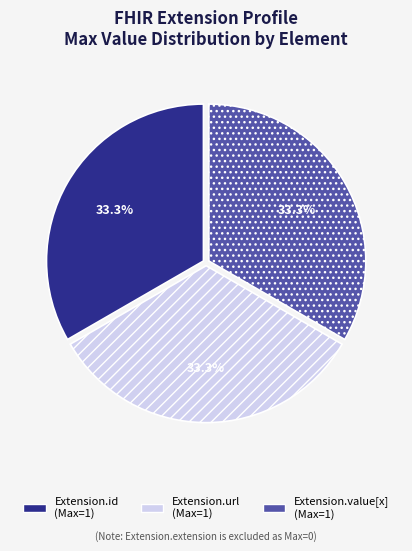

To the nearest percent, what is the average slice percentage?

33%